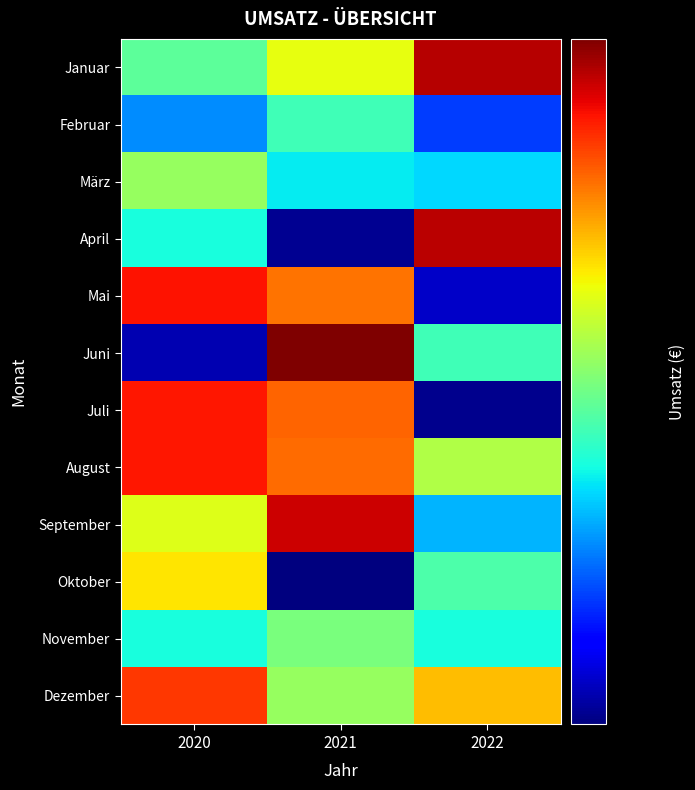

Between 2020 and 2021, which series saw the biggest shift?

Juni